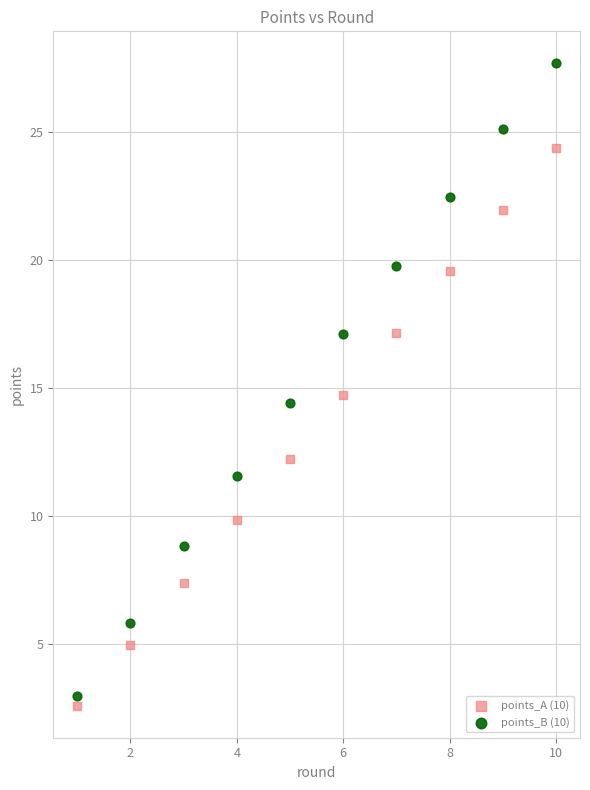

Across all series, what Y value is closest to 15?

14.7